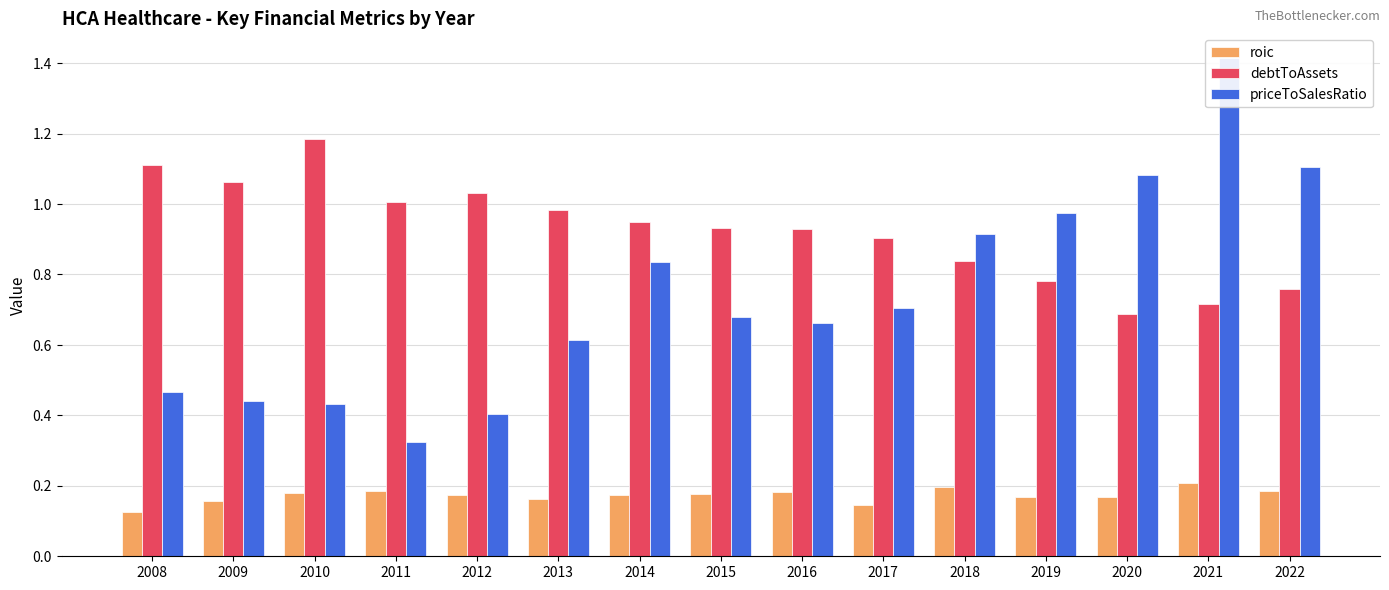

Is the value of debtToAssets at 2019 greater than the value of priceToSalesRatio at 2020?

No